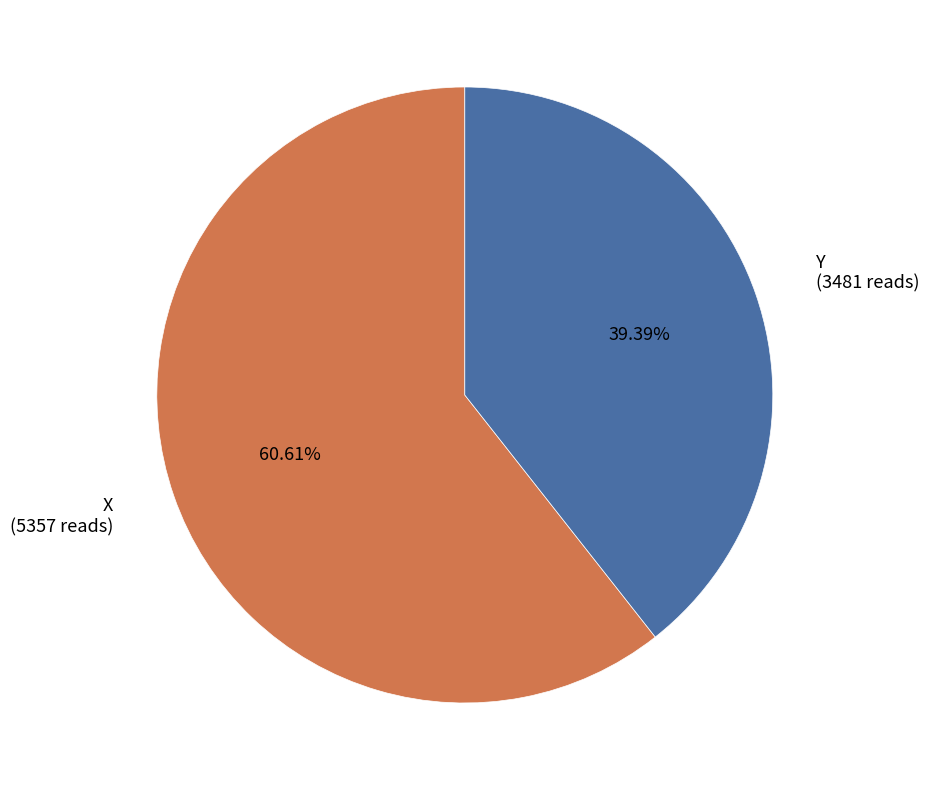

Does any single category account for the majority?

Yes